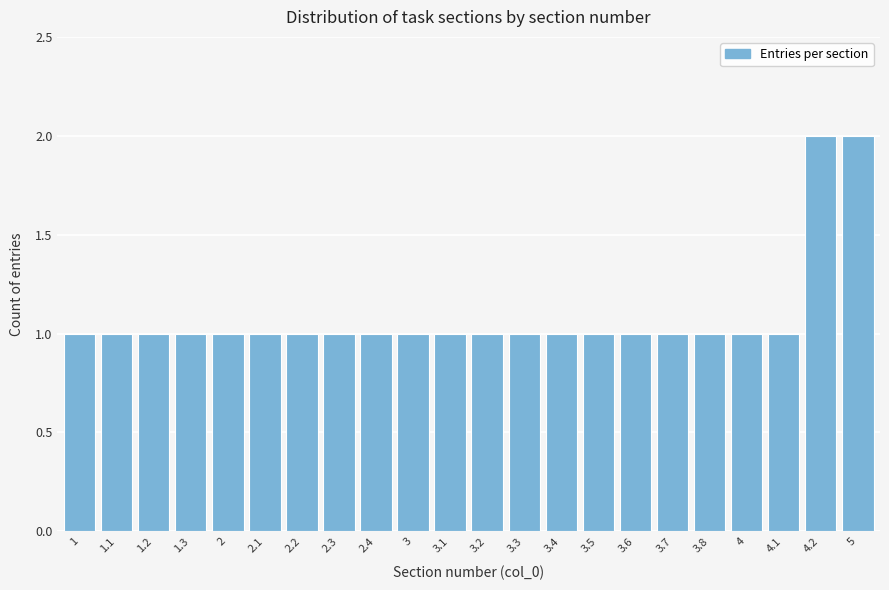

Reading left to right, transcribe all the data shown in this chart.

1=1	1.1=1	1.2=1	1.3=1	2=1	2.1=1	2.2=1	2.3=1	2.4=1	3=1	3.1=1	3.2=1	3.3=1	3.4=1	3.5=1	3.6=1	3.7=1	3.8=1	4=1	4.1=1	4.2=2	5=2